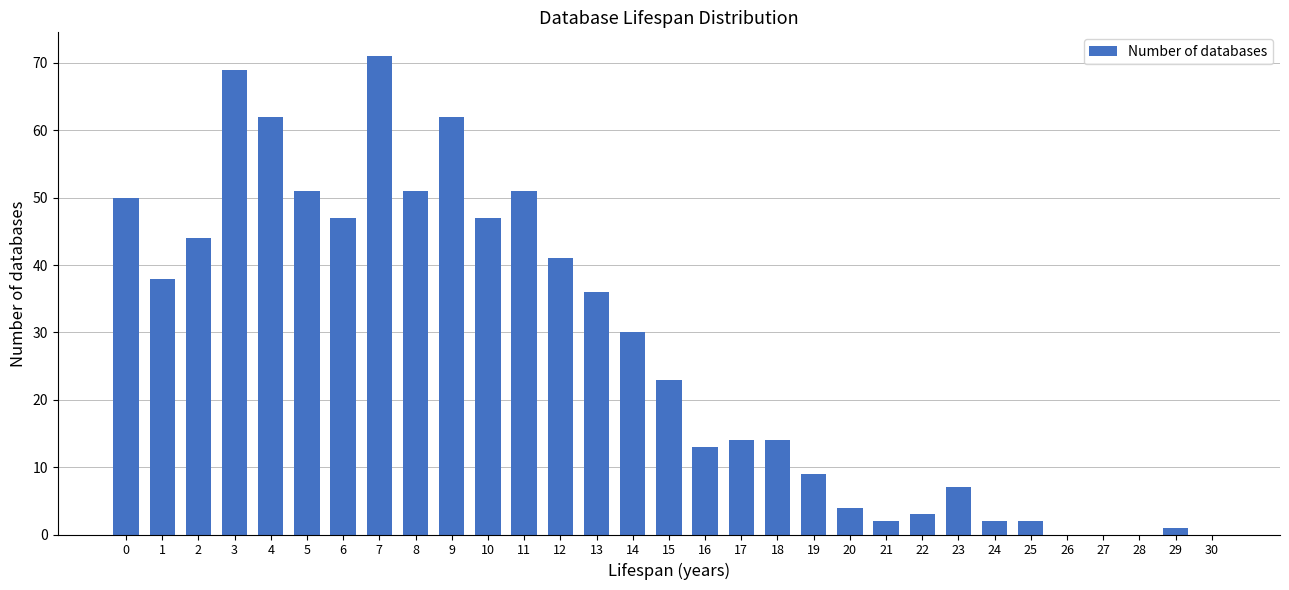

Count the number of data series in this chart.

1